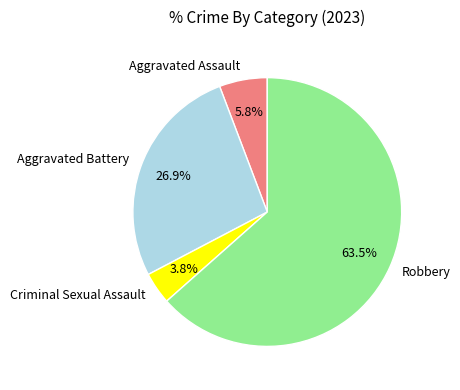

To the nearest percent, what is the difference between the largest and smallest slice percentages?

60%